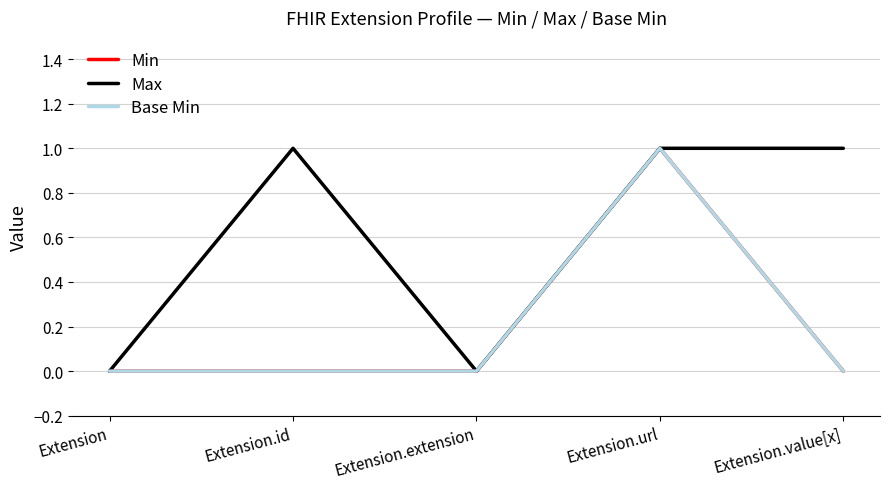

True or false: Max and Base Min intersect in this chart.

False